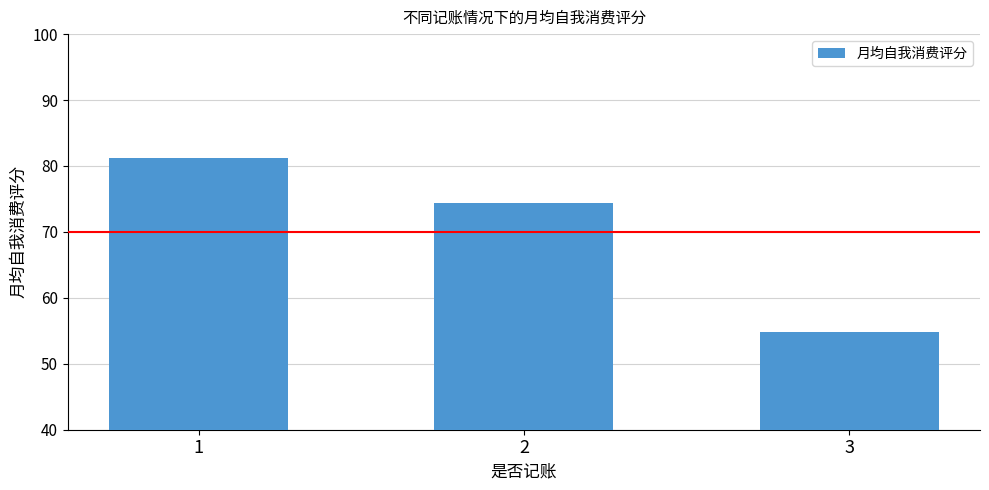

Rank the categories by value from lowest to highest.

3, 2, 1